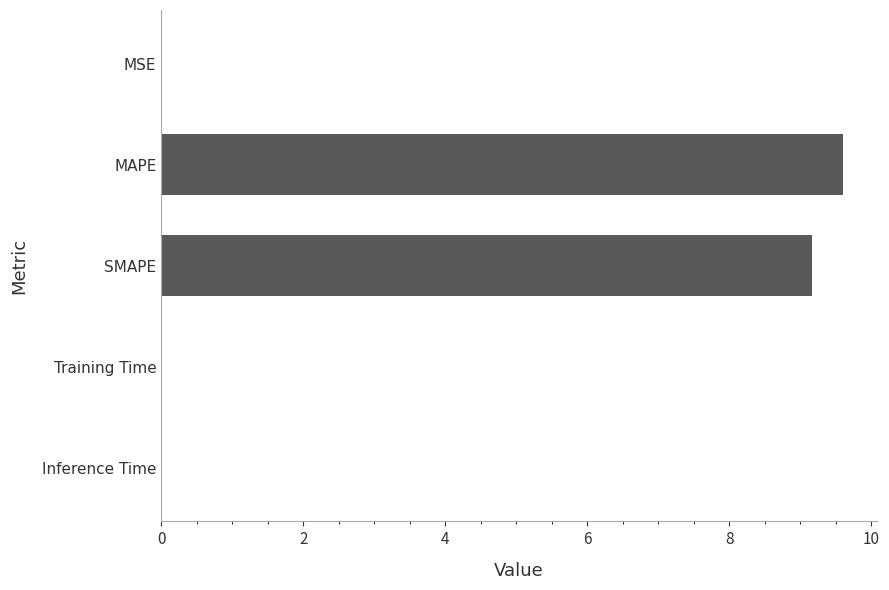

Between MAPE and Training Time, which is larger?

MAPE